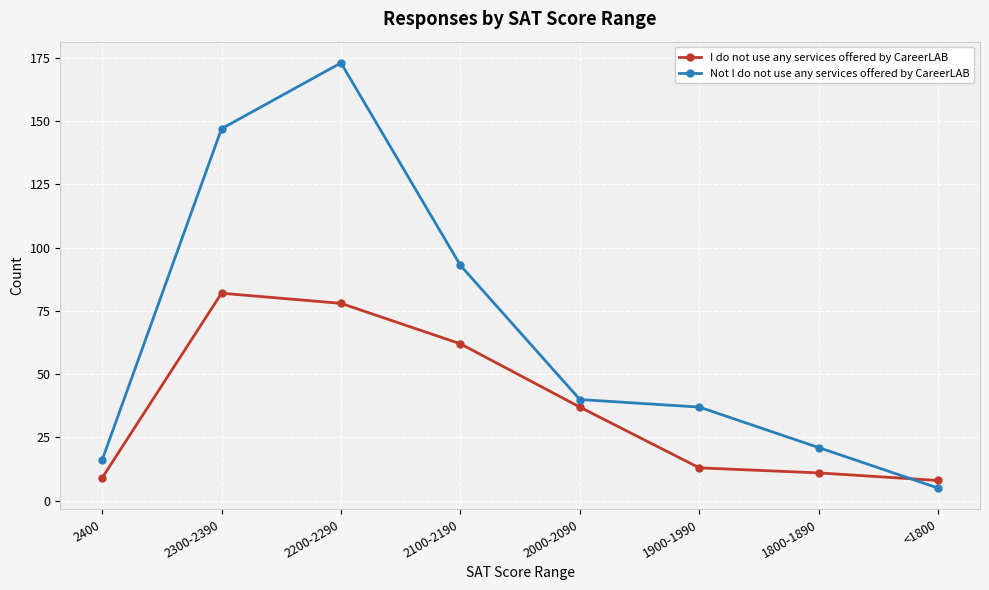

What are all the series names shown in the legend?

I do not use any services offered by CareerLAB, Not I do not use any services offered by CareerLAB